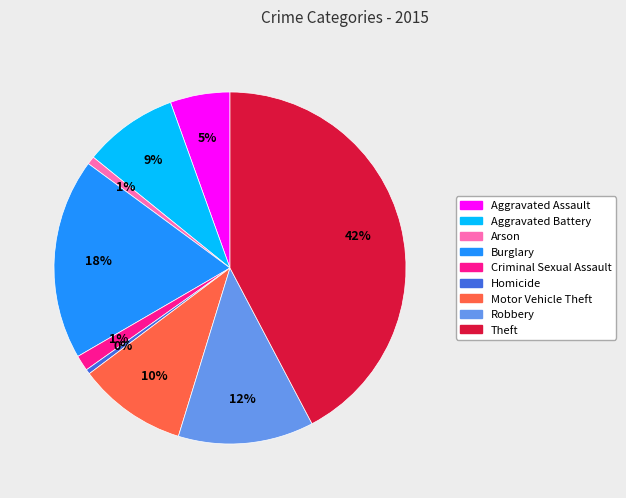

Does Theft account for over 50% of the chart?

No